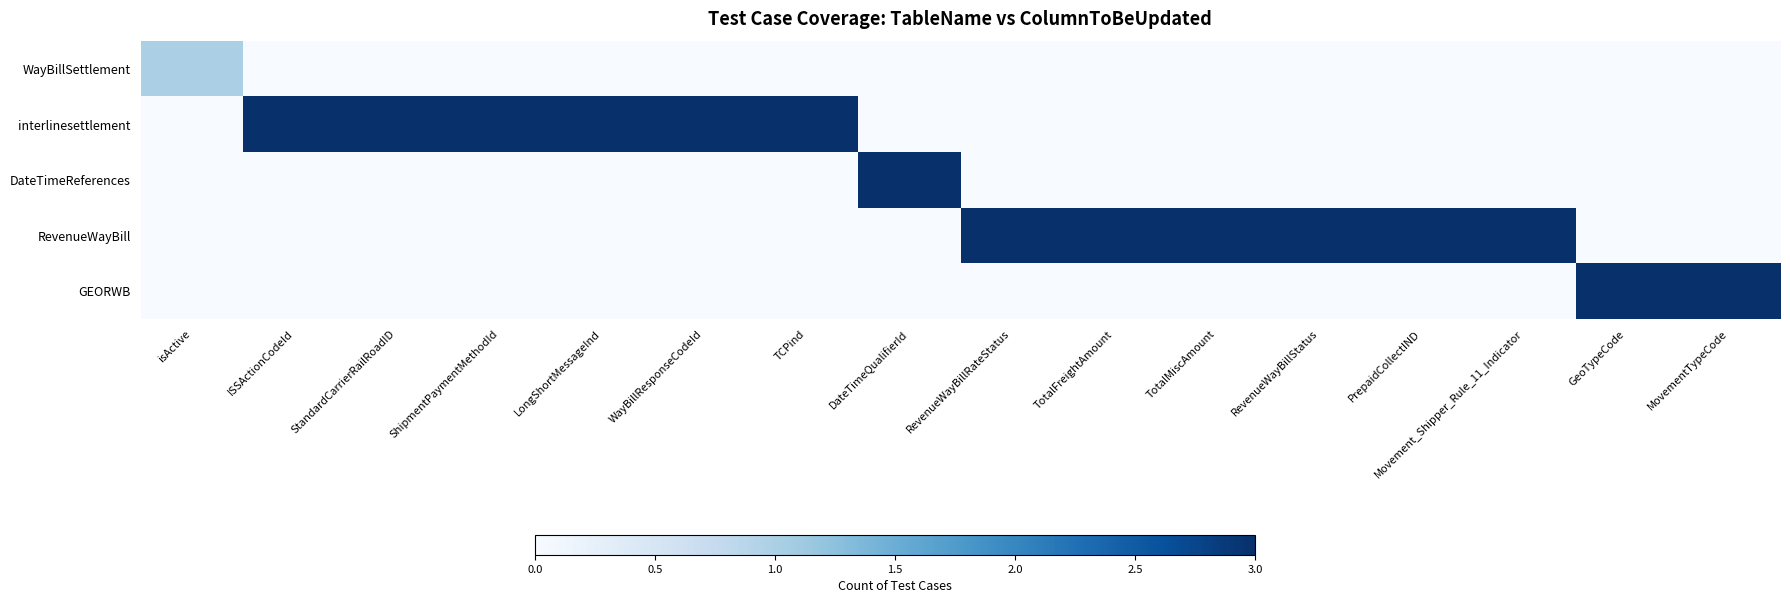

Rank the series at TotalFreightAmount from lowest to highest value.

WayBillSettlement, interlinesettlement, DateTimeReferences, GEORWB, RevenueWayBill